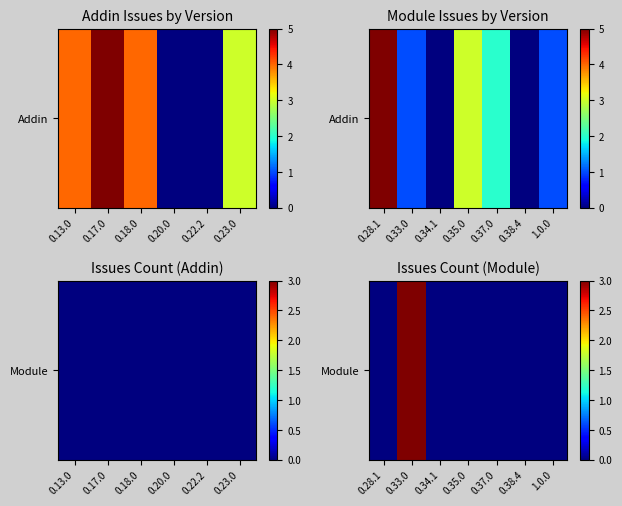

Reading left to right, what are all the values shown in this chart?

0	3	0	0	0	0	0